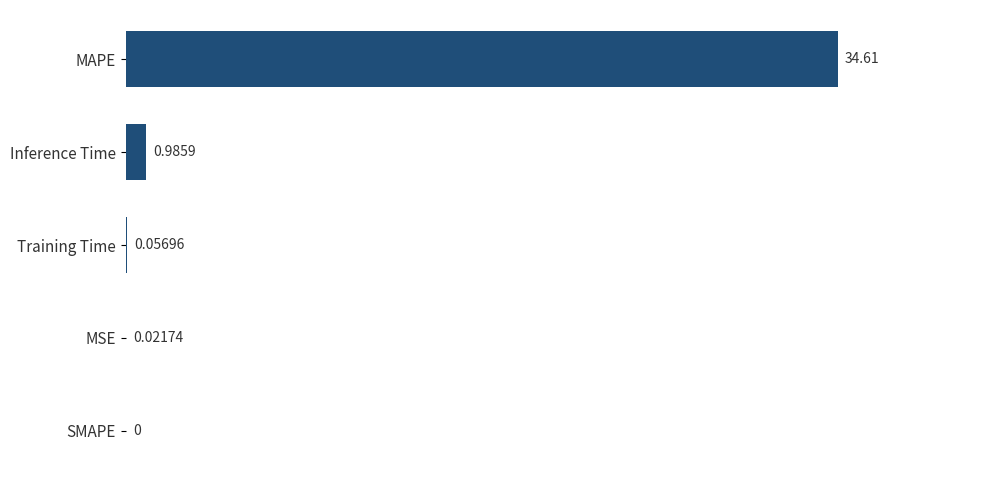

What is the change in value from MAPE to Training Time?

-34.6